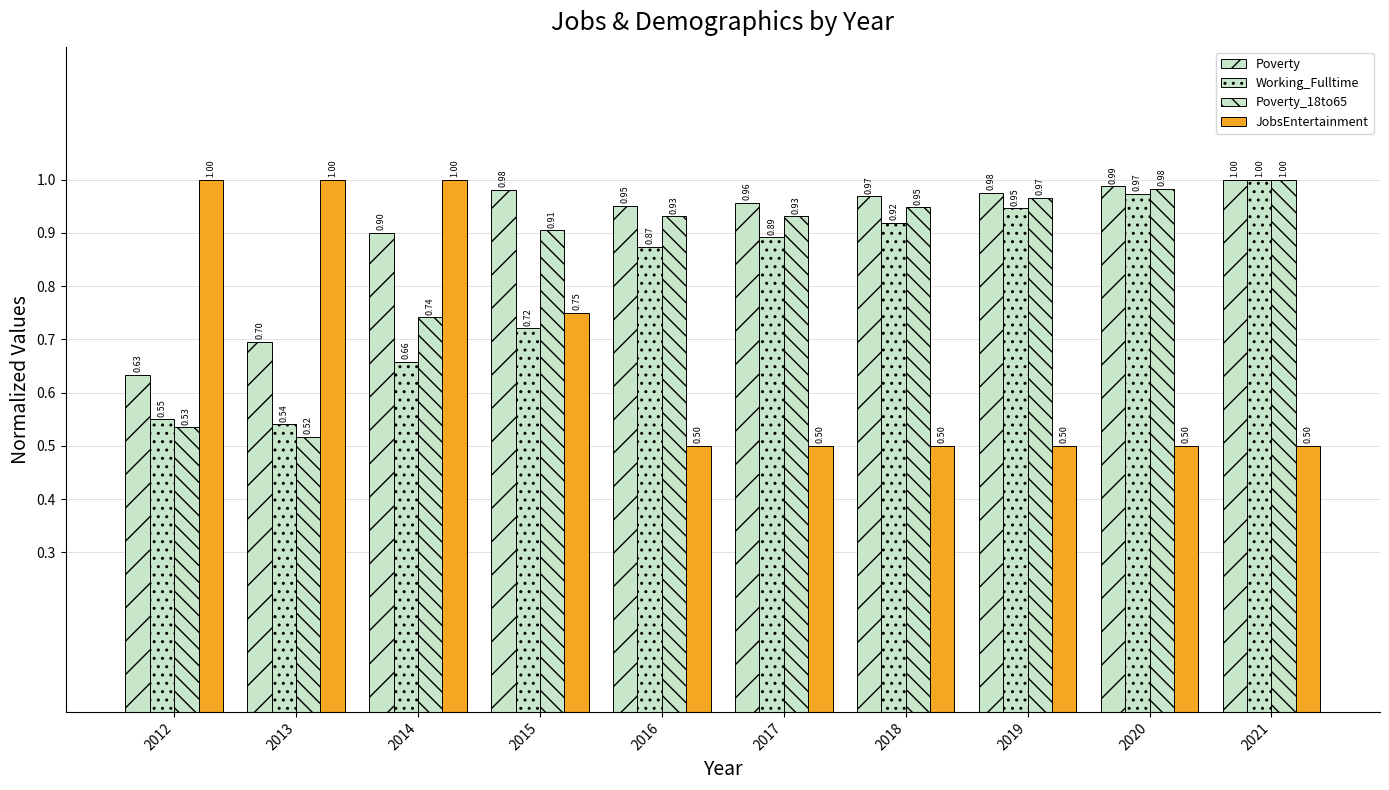

Reading left to right, extract all data points from this chart.

Poverty: 0.6	0.7	0.9	1.0	1.0	1.0	1.0	1.0	1.0	1.0
Working_Fulltime: 0.5	0.5	0.7	0.7	0.9	0.9	0.9	0.9	1.0	1.0
Poverty_18to65: 0.5	0.5	0.7	0.9	0.9	0.9	0.9	1.0	1.0	1.0
JobsEntertainment: 1.0	1.0	1.0	0.8	0.5	0.5	0.5	0.5	0.5	0.5